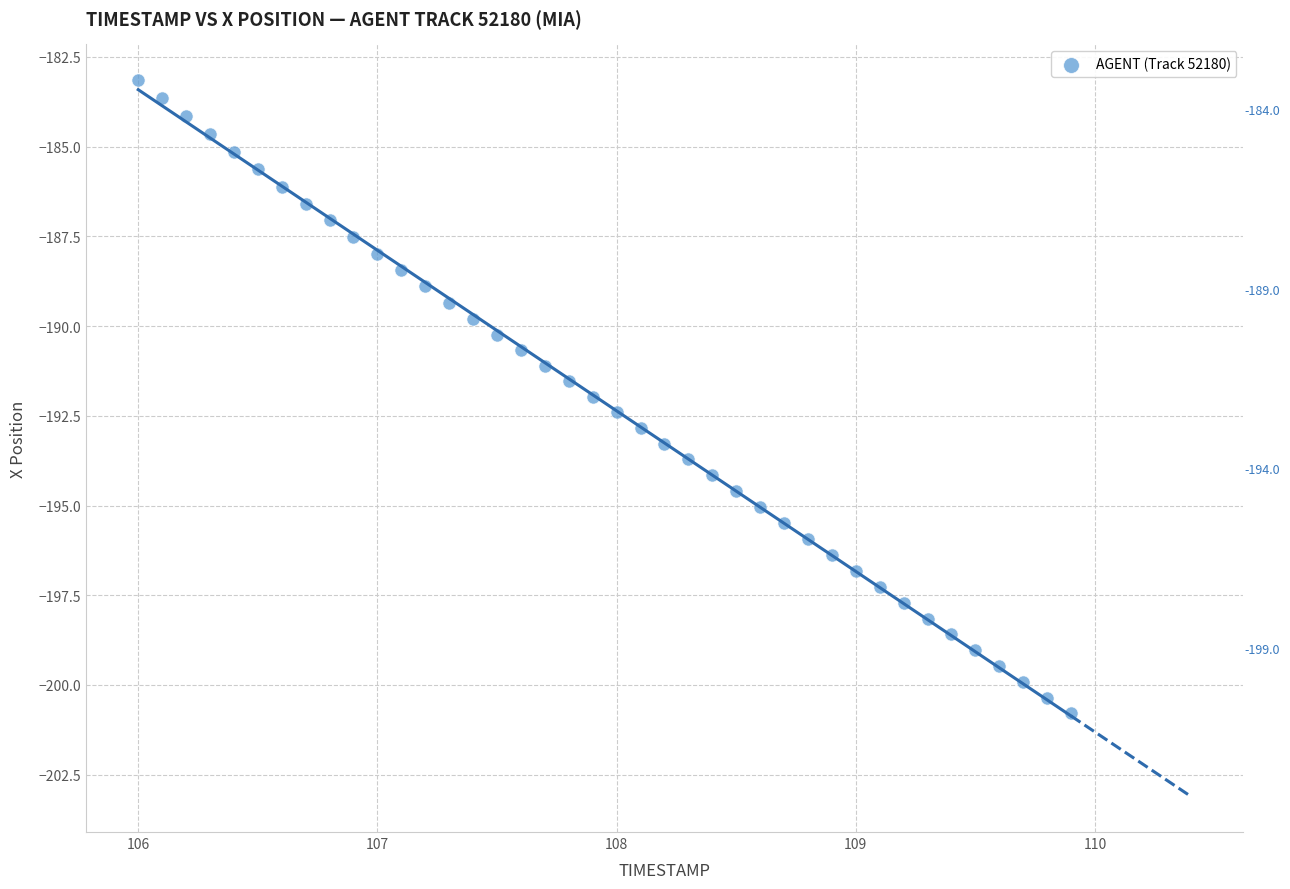

What is the range of X values (max minus min)?

3.9